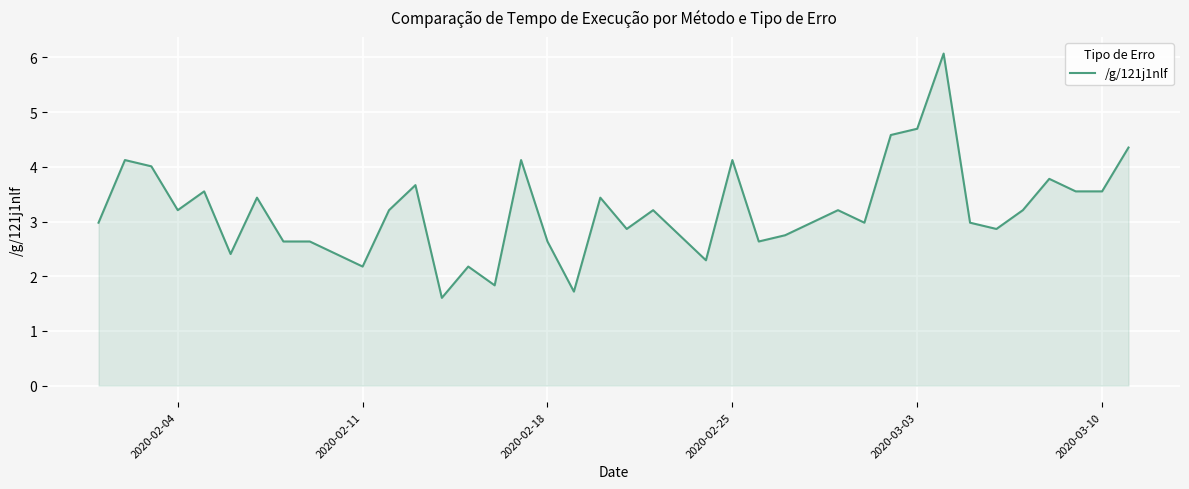

What is the greatest value displayed?

6.1